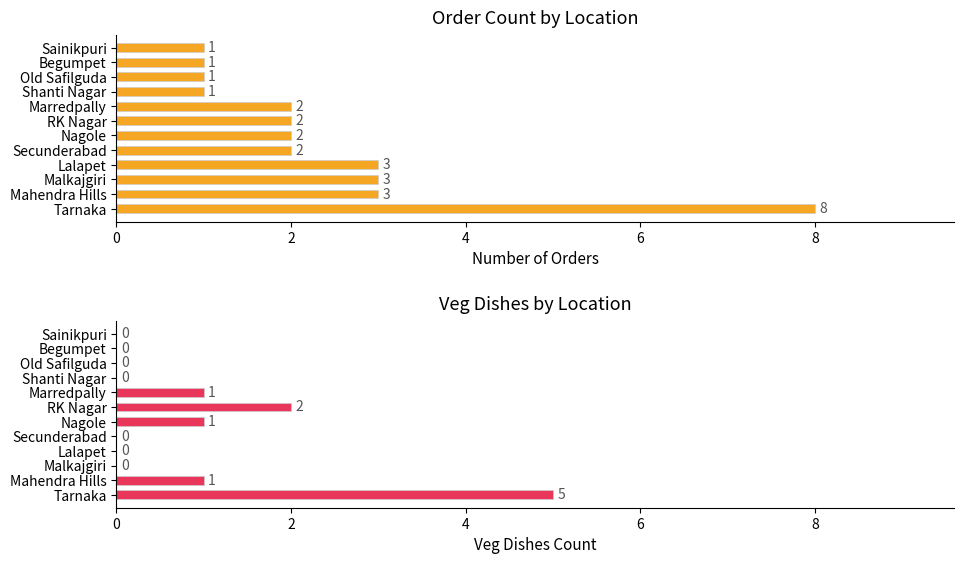

How many values in the Veg Dishes series exceed 0?

5